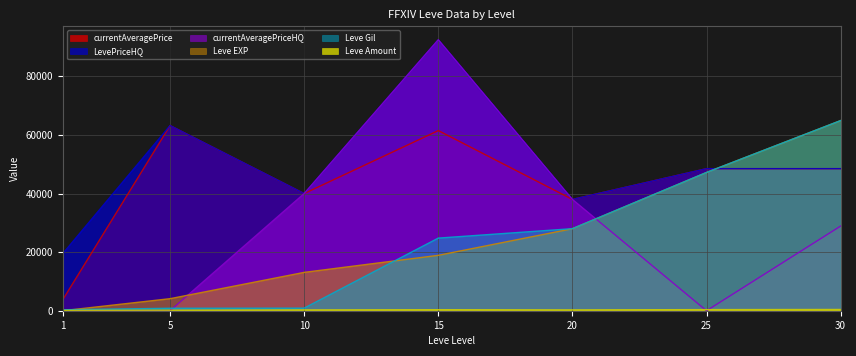

The value of Leve Amount at 30 is 646. True or false?

False